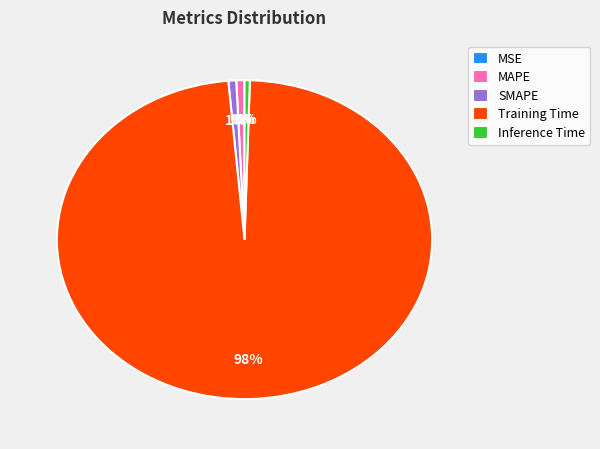

Is there any slice that represents more than half of the pie?

Yes